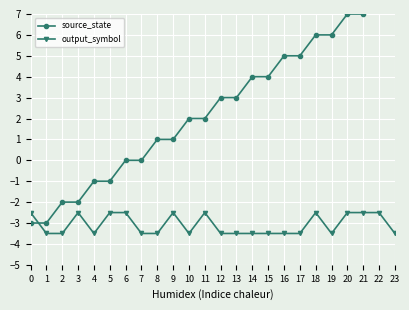

Count the number of data series in this chart.

2